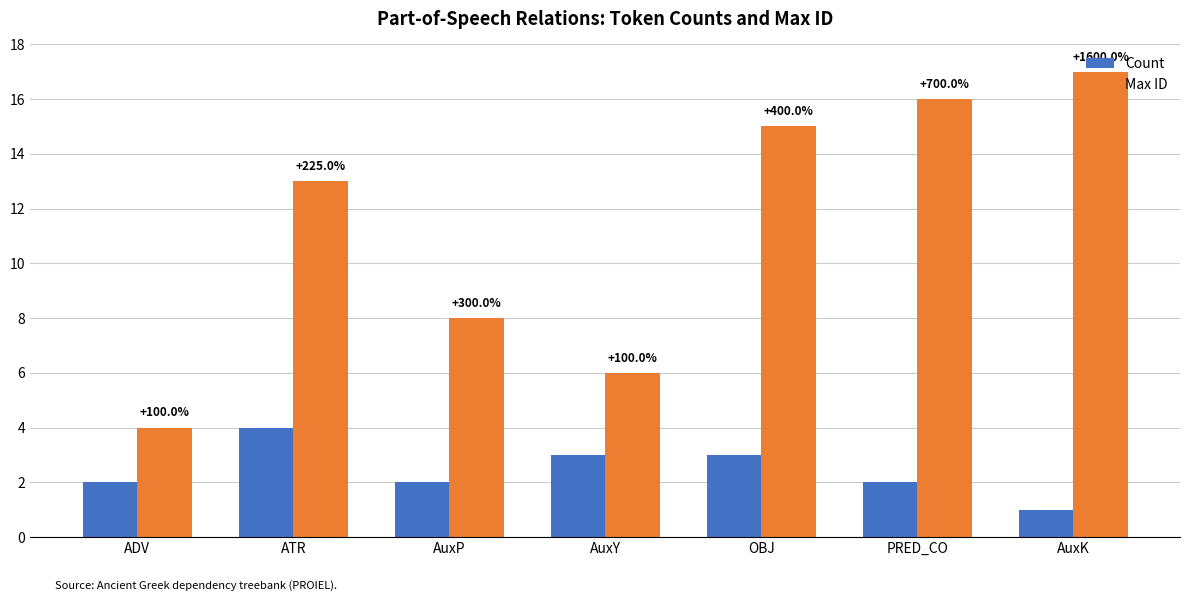

The value of Max ID at AuxY is 4. True or false?

False